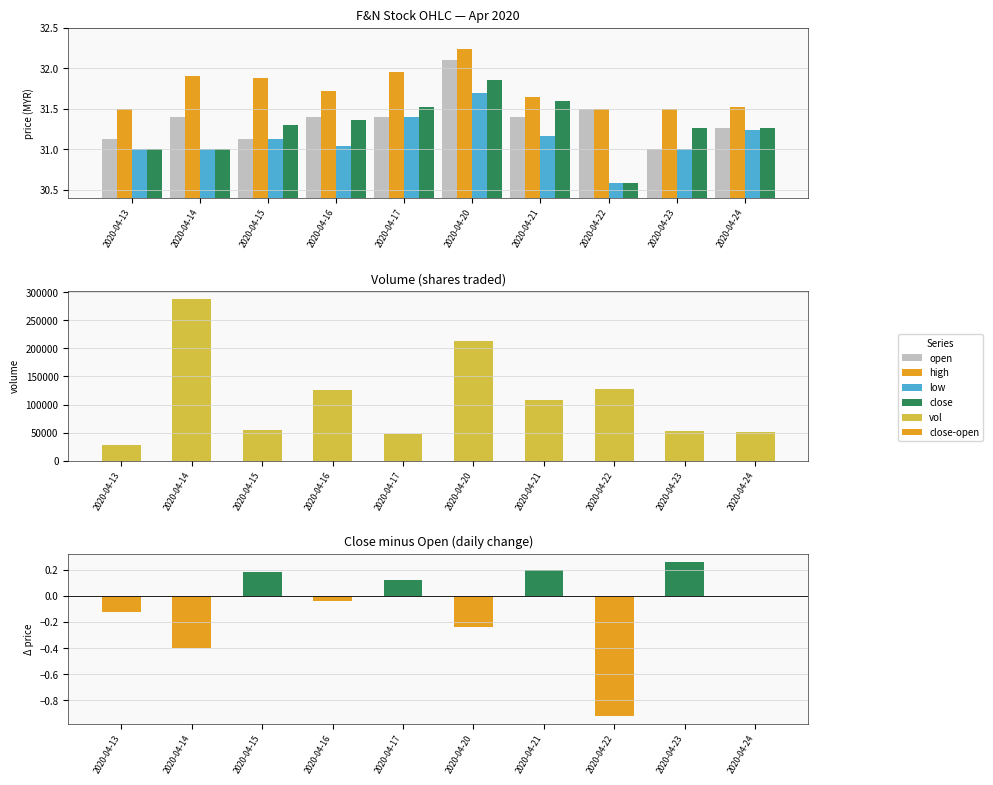

What are all the series names shown in the legend?

open, high, low, close, vol, close-open